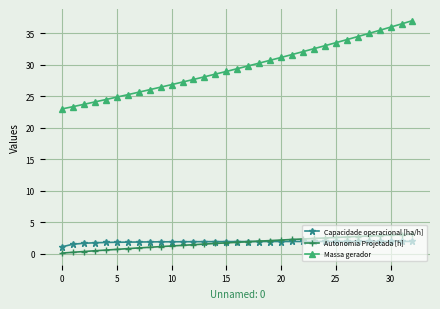

Does the chart display data point markers on the line(s)?

Yes